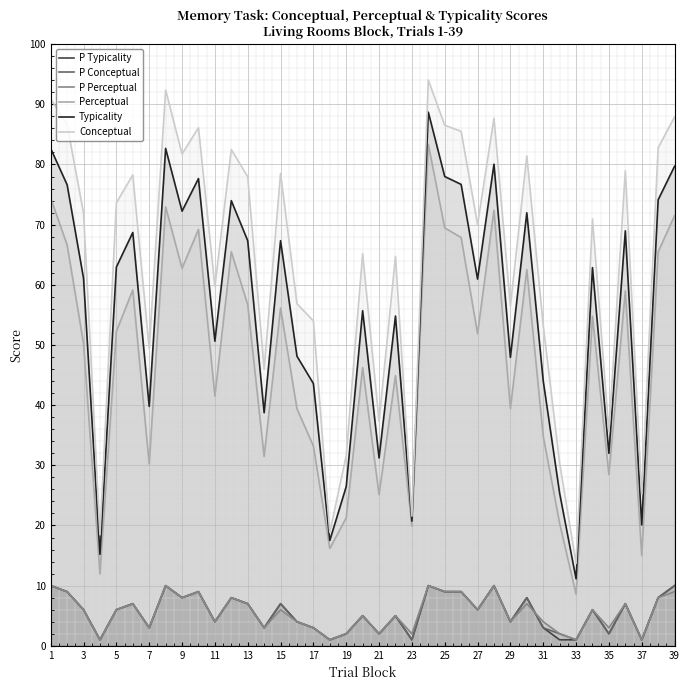

Which series has the largest range (max minus min)?

Conceptual